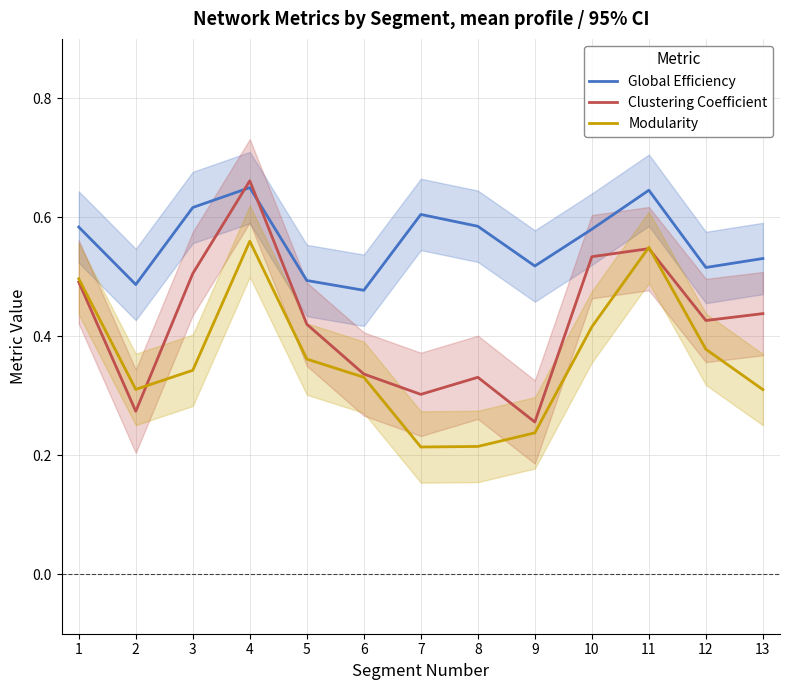

Where do Modularity and Clustering Coefficient first cross each other?

2 and 3